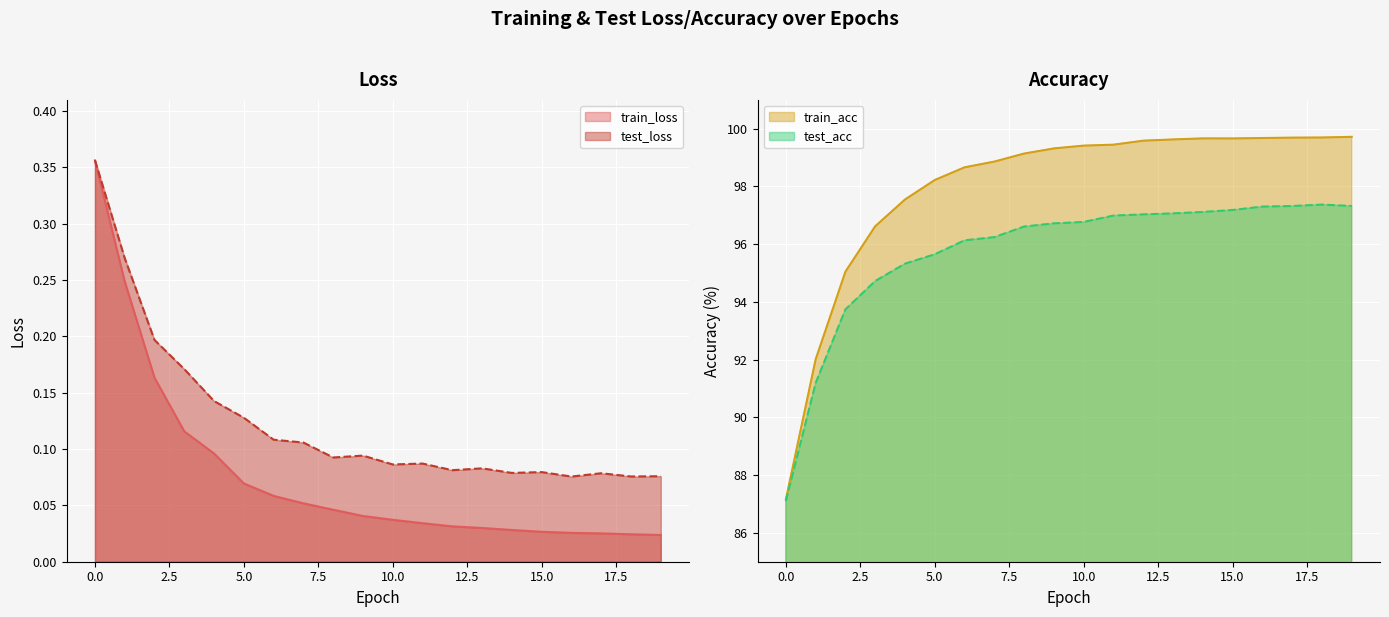

What are all the series names shown in the legend?

train_loss, test_loss, train_acc, test_acc